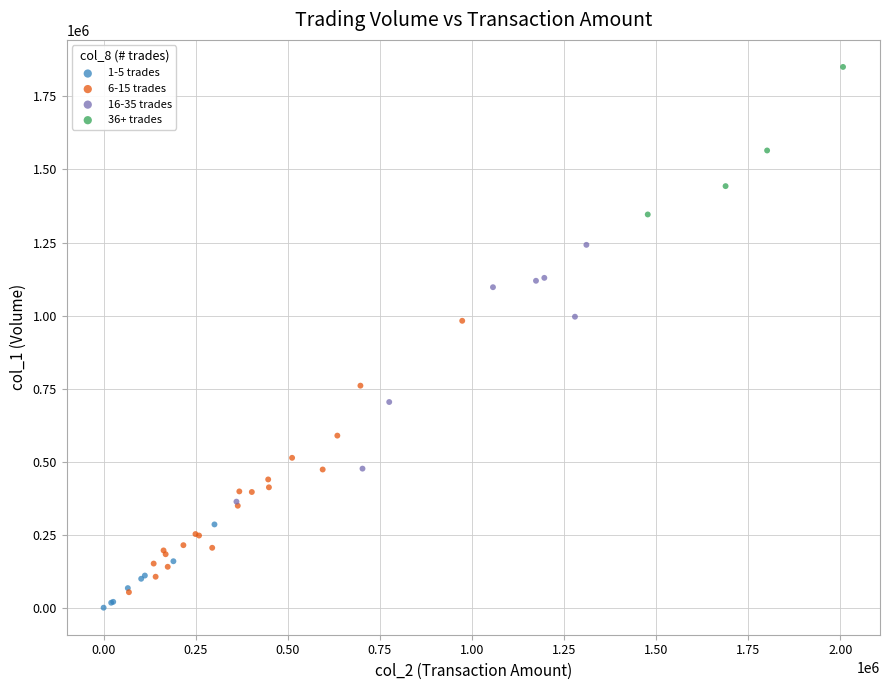

Which series contains the highest Y value?

36+ trades